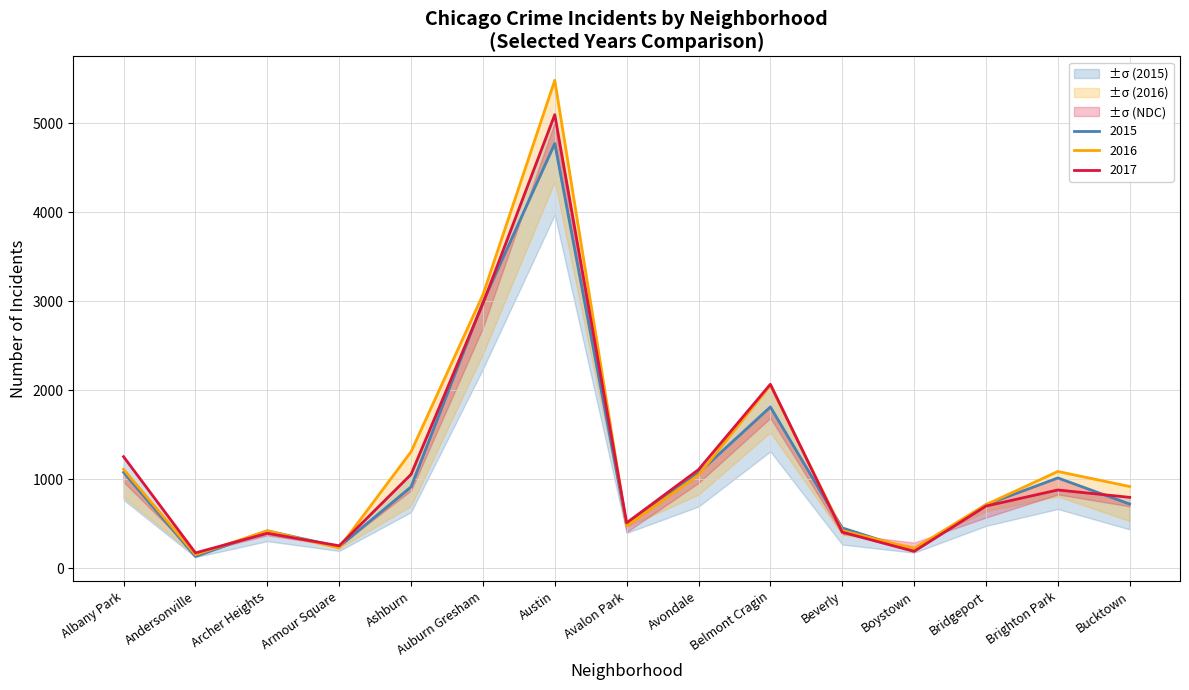

Which category has the lowest value across all series?

Andersonville